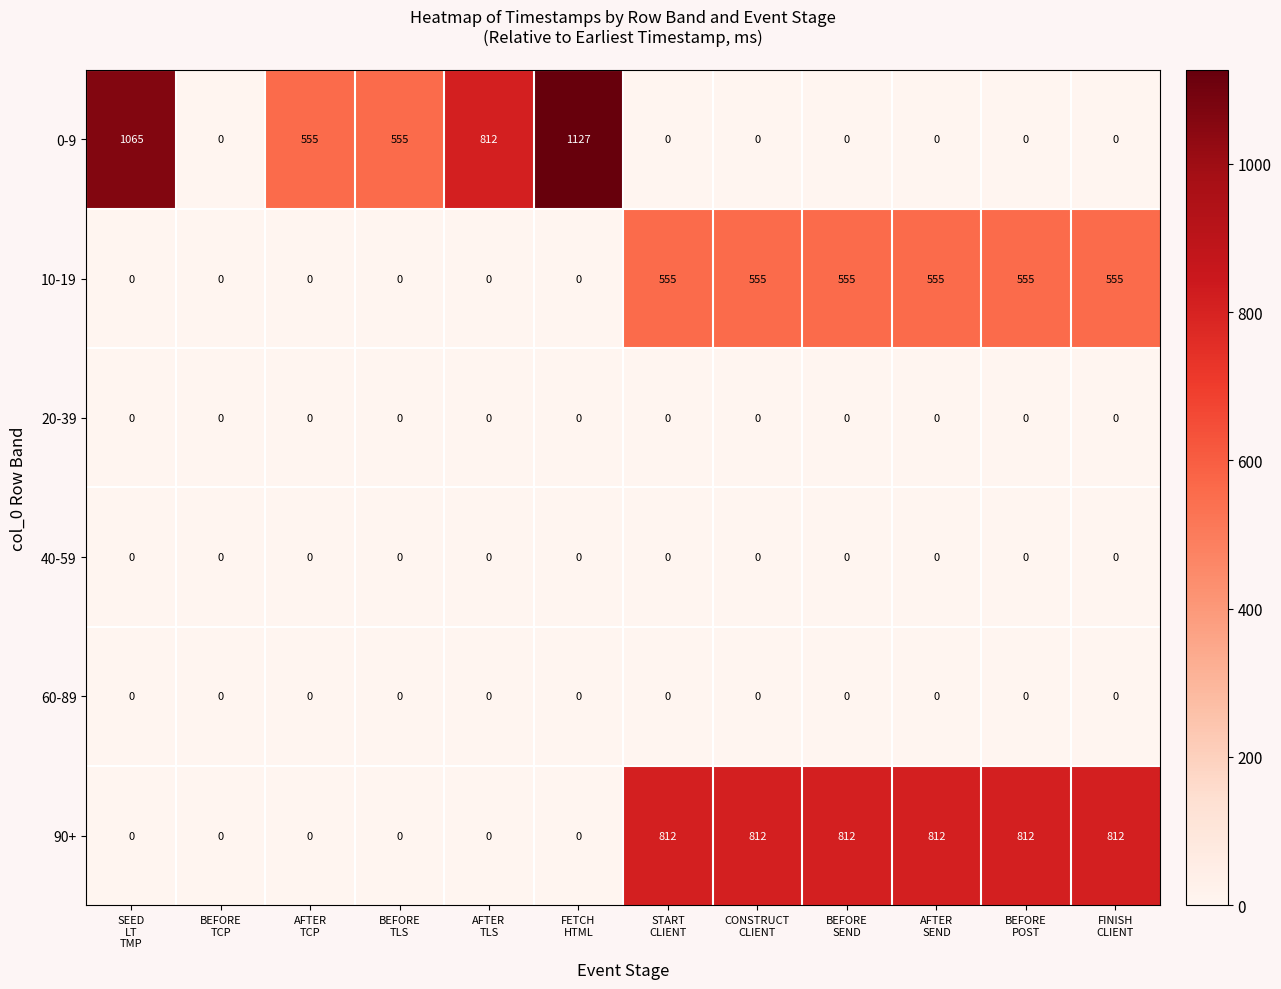

What is the difference between the maximum and minimum values in the 0-9 series?

1127